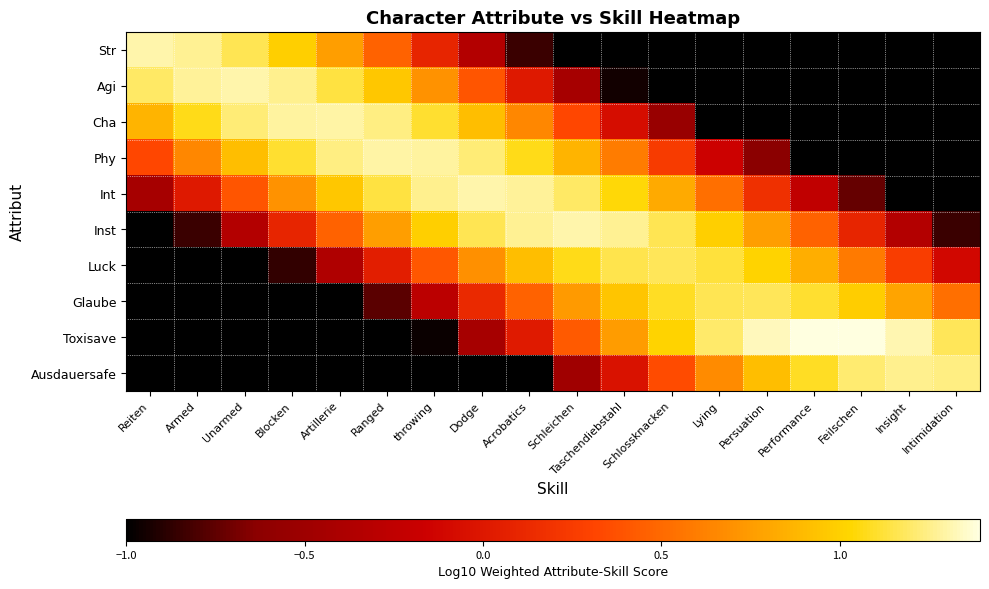

Reading left to right, list all the values displayed in this chart.

Str: Reiten=1.3	Armed=1.3	Unarmed=1.2	Blocken=1.0	Artillerie=0.8	Ranged=0.5	throwing=0.1	Dodge=-0.3	Acrobatics=-0.8	Schleichen=-1.0	Taschendiebstahl=-1.0	Schlossknacken=-1.0	Lying=-1.0	Persuation=-1.0	Performance=-1.0	Feilschen=-1.0	Insight=-1.0	Intimidation=-1.0
Agi: Reiten=1.2	Armed=1.3	Unarmed=1.3	Blocken=1.3	Artillerie=1.1	Ranged=1.0	throwing=0.7	Dodge=0.4	Acrobatics=0.0	Schleichen=-0.4	Taschendiebstahl=-1.0	Schlossknacken=-1.0	Lying=-1.0	Persuation=-1.0	Performance=-1.0	Feilschen=-1.0	Insight=-1.0	Intimidation=-1.0
Cha: Reiten=0.9	Armed=1.1	Unarmed=1.2	Blocken=1.3	Artillerie=1.3	Ranged=1.2	throwing=1.1	Dodge=0.9	Acrobatics=0.7	Schleichen=0.3	Taschendiebstahl=-0.1	Schlossknacken=-0.5	Lying=-1.0	Persuation=-1.0	Performance=-1.0	Feilschen=-1.0	Insight=-1.0	Intimidation=-1.0
Phy: Reiten=0.3	Armed=0.7	Unarmed=0.9	Blocken=1.1	Artillerie=1.2	Ranged=1.3	throwing=1.3	Dodge=1.2	Acrobatics=1.1	Schleichen=0.9	Taschendiebstahl=0.6	Schlossknacken=0.3	Lying=-0.2	Persuation=-0.6	Performance=-1.0	Feilschen=-1.0	Insight=-1.0	Intimidation=-1.0
Int: Reiten=-0.4	Armed=0.0	Unarmed=0.4	Blocken=0.7	Artillerie=1.0	Ranged=1.1	throwing=1.3	Dodge=1.3	Acrobatics=1.3	Schleichen=1.2	Taschendiebstahl=1.0	Schlossknacken=0.8	Lying=0.5	Persuation=0.2	Performance=-0.2	Feilschen=-0.7	Insight=-1.0	Intimidation=-1.0
Inst: Reiten=-1.0	Armed=-0.8	Unarmed=-0.3	Blocken=0.1	Artillerie=0.5	Ranged=0.8	throwing=1.0	Dodge=1.2	Acrobatics=1.3	Schleichen=1.3	Taschendiebstahl=1.3	Schlossknacken=1.2	Lying=1.0	Persuation=0.8	Performance=0.5	Feilschen=0.1	Insight=-0.3	Intimidation=-0.8
Luck: Reiten=-1.0	Armed=-1.0	Unarmed=-1.0	Blocken=-0.9	Artillerie=-0.4	Ranged=0.0	throwing=0.4	Dodge=0.7	Acrobatics=0.9	Schleichen=1.1	Taschendiebstahl=1.2	Schlossknacken=1.2	Lying=1.1	Persuation=1.0	Performance=0.8	Feilschen=0.6	Insight=0.3	Intimidation=-0.1
Glaube: Reiten=-1.0	Armed=-1.0	Unarmed=-1.0	Blocken=-1.0	Artillerie=-1.0	Ranged=-0.8	throwing=-0.3	Dodge=0.1	Acrobatics=0.5	Schleichen=0.7	Taschendiebstahl=0.9	Schlossknacken=1.1	Lying=1.2	Persuation=1.2	Performance=1.1	Feilschen=1.0	Insight=0.8	Intimidation=0.5
Toxisave: Reiten=-1.0	Armed=-1.0	Unarmed=-1.0	Blocken=-1.0	Artillerie=-1.0	Ranged=-1.0	throwing=-1.0	Dodge=-0.4	Acrobatics=0.0	Schleichen=0.4	Taschendiebstahl=0.7	Schlossknacken=1.0	Lying=1.2	Persuation=1.3	Performance=1.4	Feilschen=1.4	Insight=1.3	Intimidation=1.2
Ausdauersafe: Reiten=-1.0	Armed=-1.0	Unarmed=-1.0	Blocken=-1.0	Artillerie=-1.0	Ranged=-1.0	throwing=-1.0	Dodge=-1.0	Acrobatics=-1.0	Schleichen=-0.5	Taschendiebstahl=-0.0	Schlossknacken=0.3	Lying=0.7	Persuation=0.9	Performance=1.1	Feilschen=1.2	Insight=1.3	Intimidation=1.2